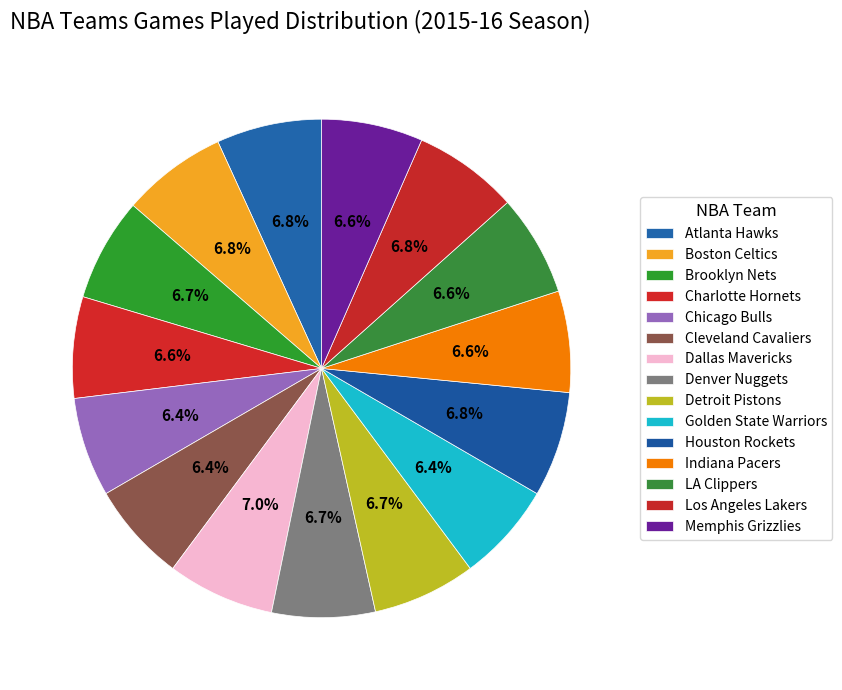

True or false: Charlotte Hornets accounts for 2% of the total.

False